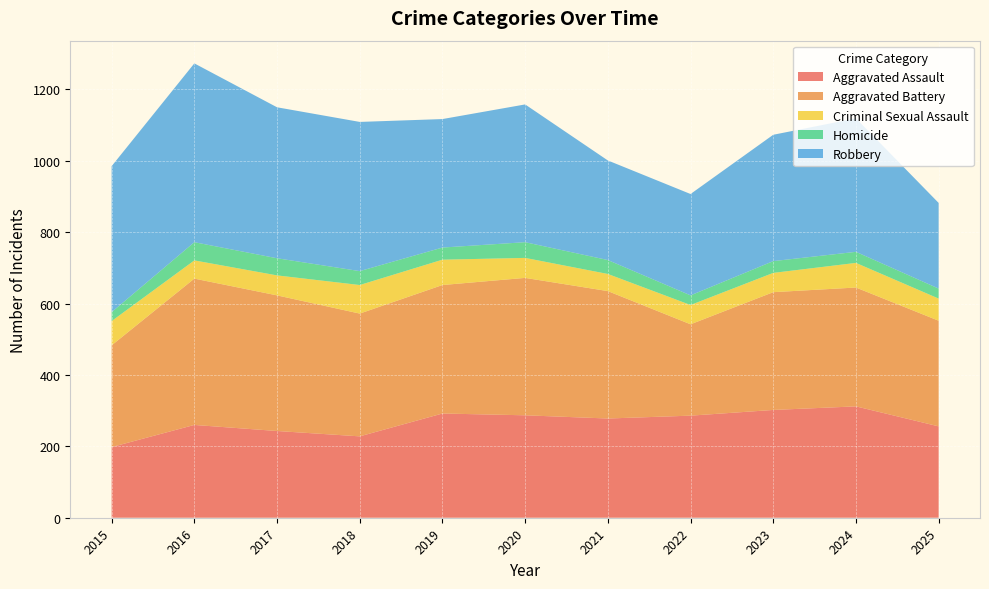

Reading left to right, transcribe all the data shown in this chart.

Aggravated Assault: 198	260	243	228	292	287	278	286	302	312	256
Aggravated Battery: 285	410	380	344	360	385	357	256	330	333	296
Criminal Sexual Assault: 68	51	56	80	71	56	48	54	54	69	62
Homicide: 25	51	48	39	34	44	39	27	33	31	28
Robbery: 409	501	423	418	360	386	279	284	354	374	240